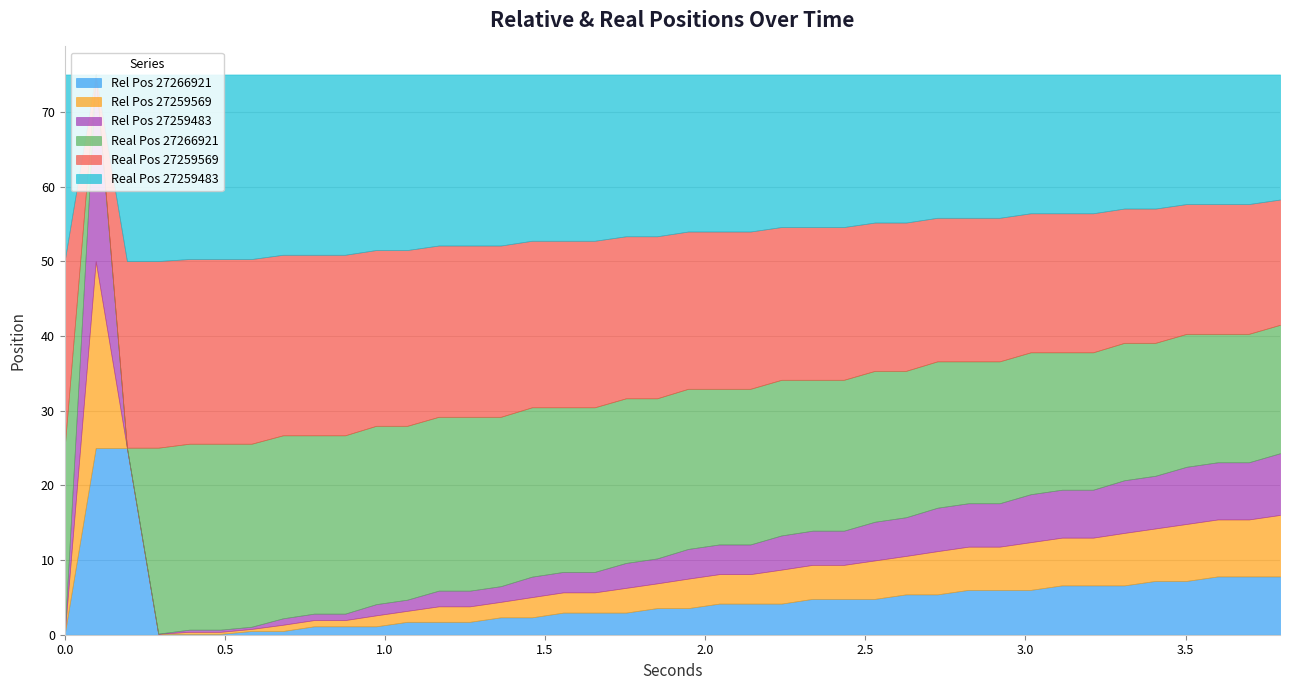

How many distinct data groups are displayed?

6